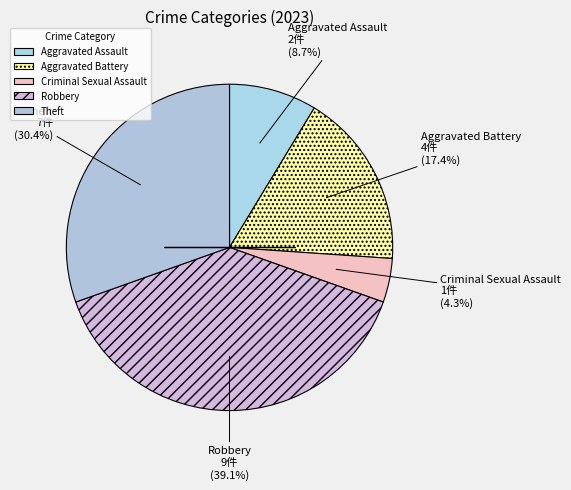

Count the number of slices in the pie.

5